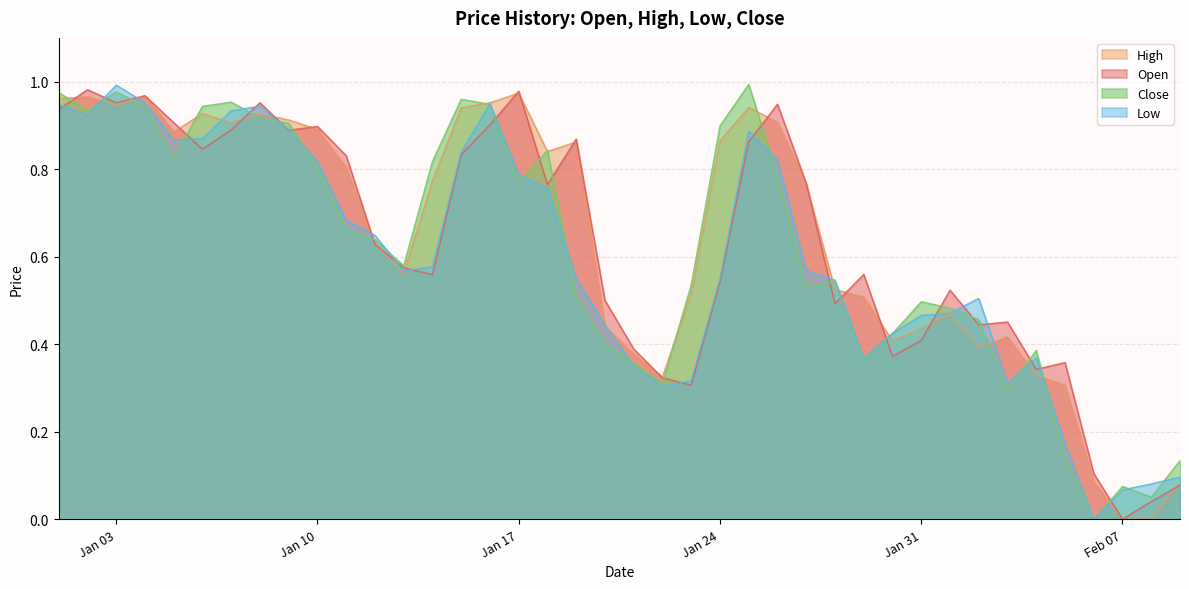

What is the average value of the Close series?

0.6